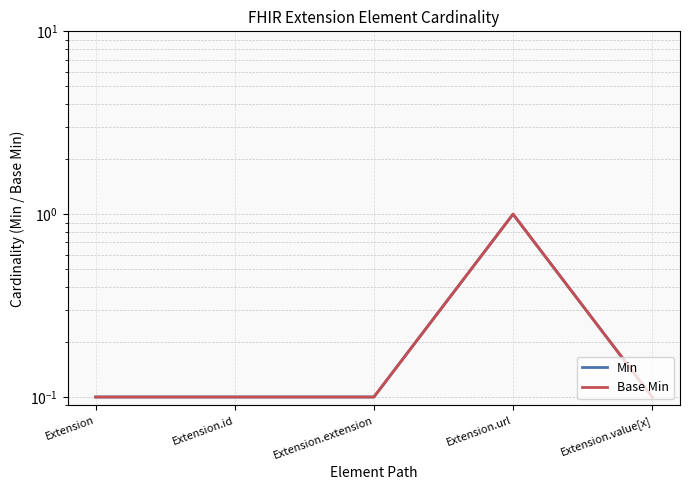

True or false: Min and Base Min intersect in this chart.

False